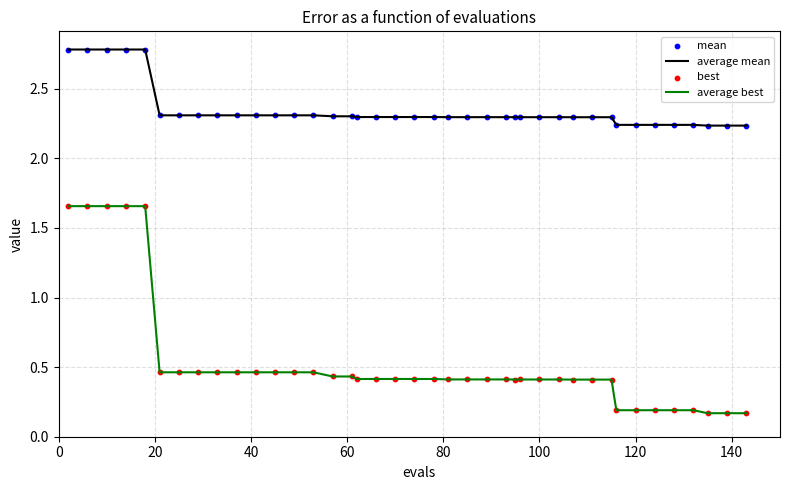

Which series has the largest range (max minus min)?

average best